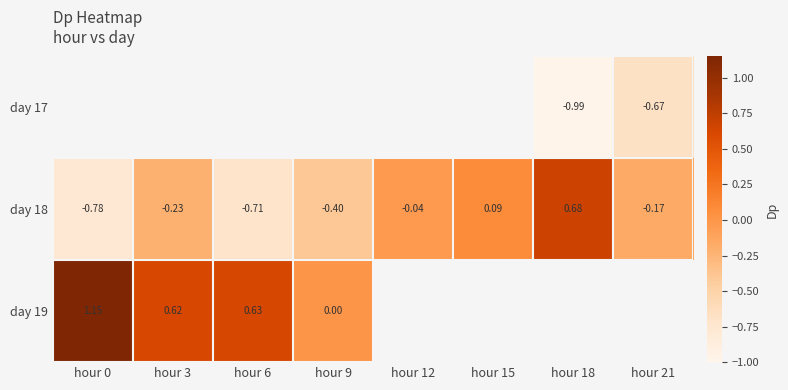

Is the value of day 17 at hour 21 greater than the value of day 18 at hour 6?

Yes